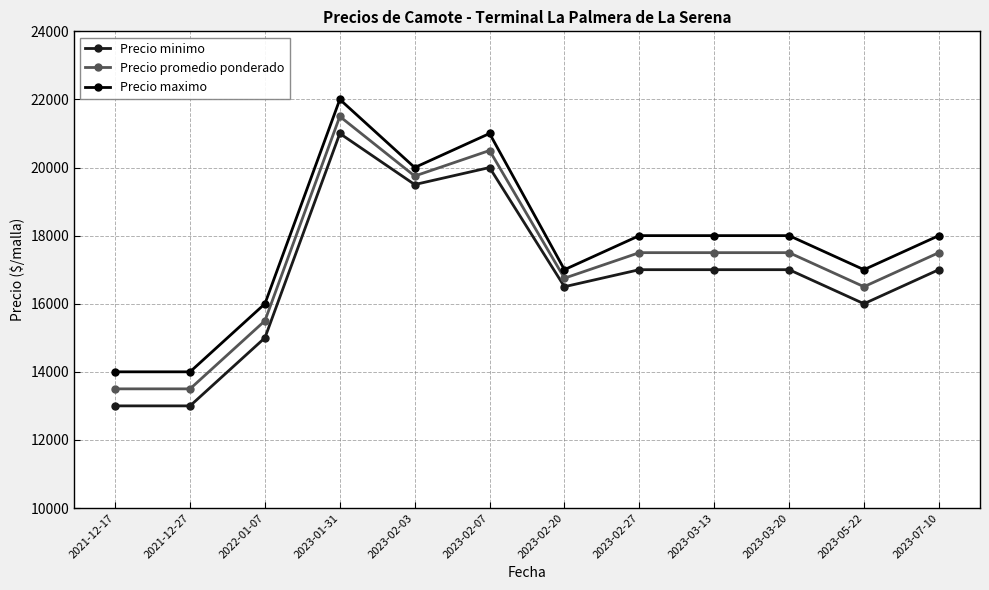

What is the difference between the maximum and second lowest values in the Precio maximo series?

8000